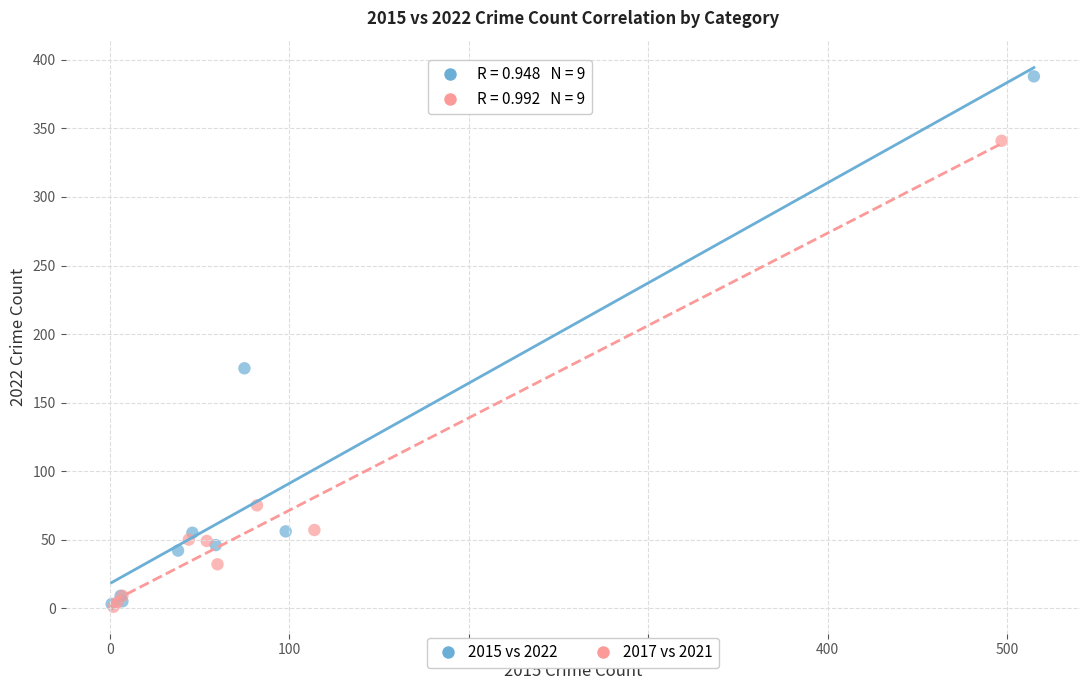

What are all the series names shown in the legend?

2015 vs 2022, 2017 vs 2021